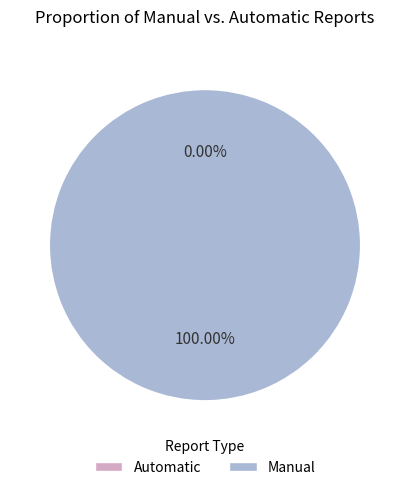

Is it true that 1461285858 is 99% of the pie?

False